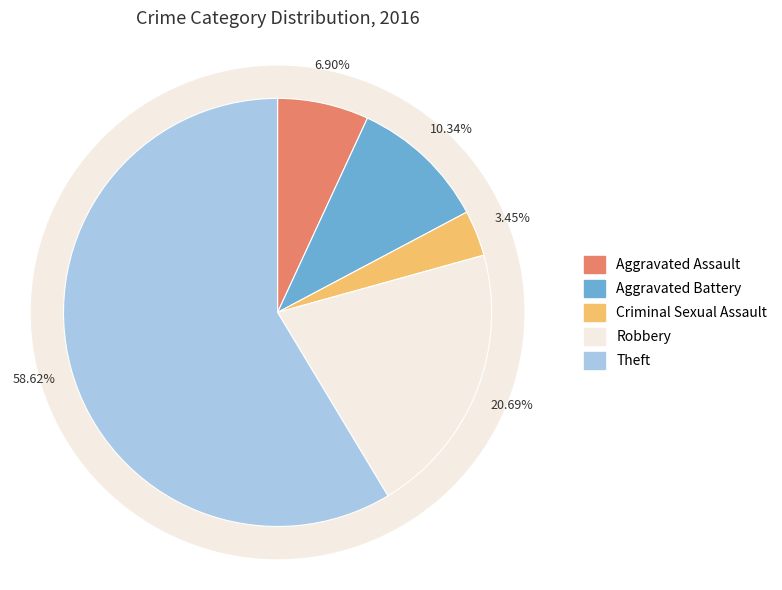

Which category has the smallest portion of the pie?

Criminal Sexual Assault